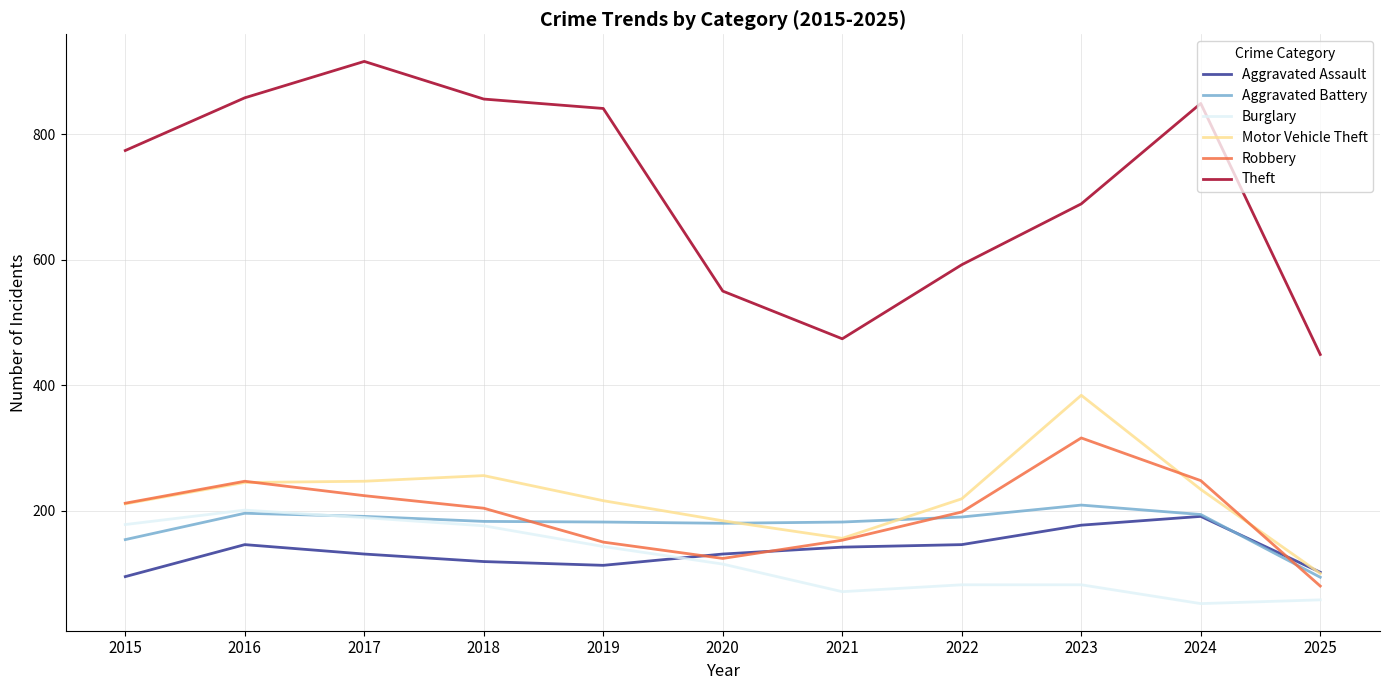

After their last crossing, which series has the higher values: Robbery or Motor Vehicle Theft?

Motor Vehicle Theft